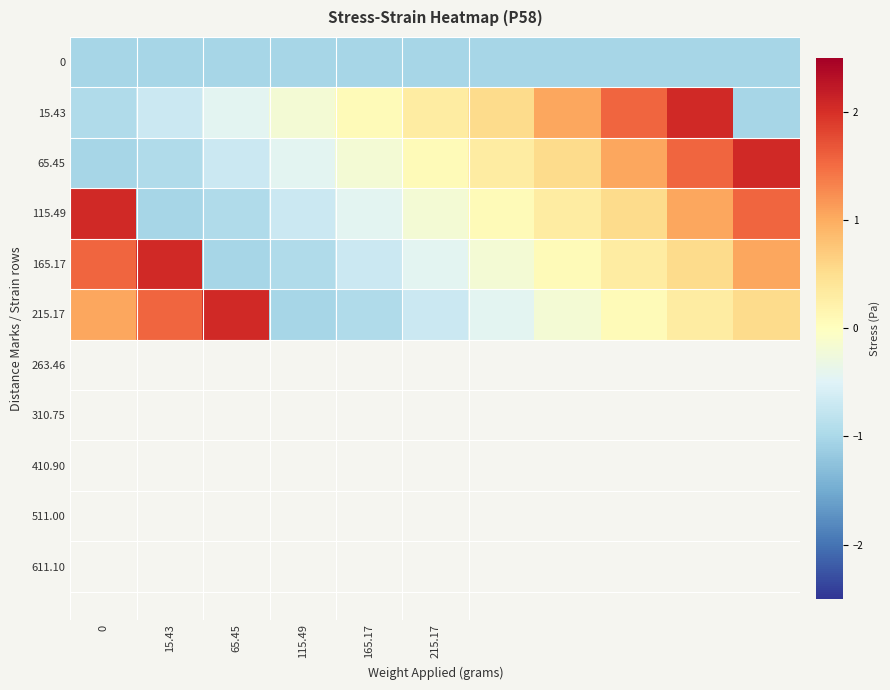

How many distinct data groups are displayed?

6